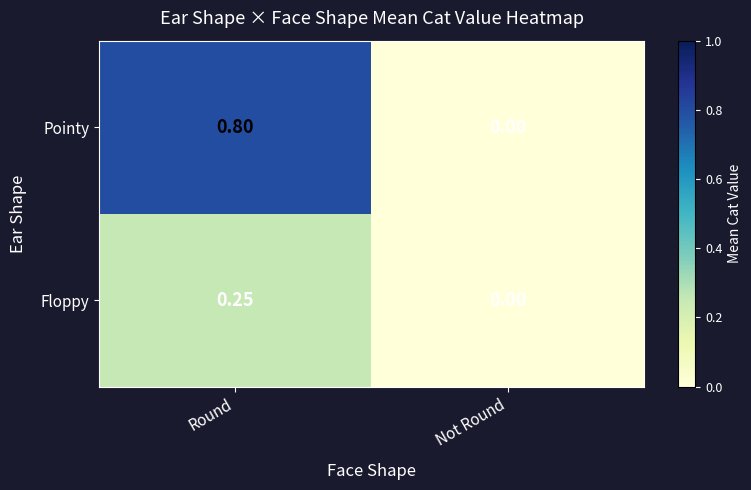

Which series has the largest total across all categories?

Pointy